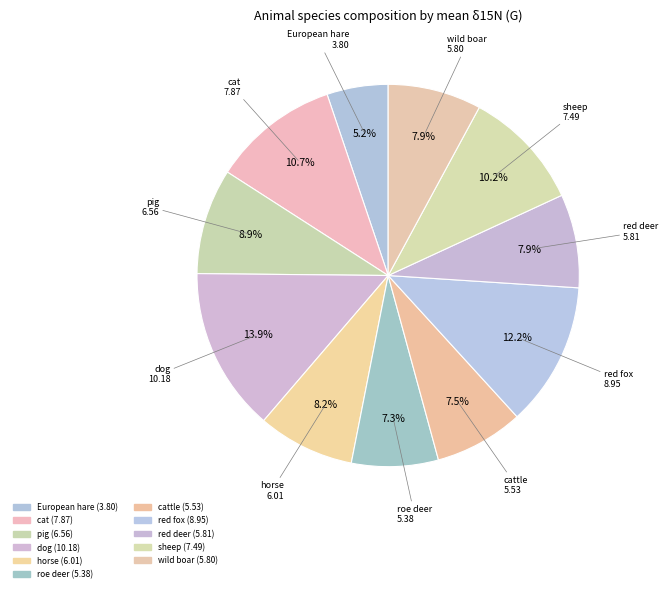

How many slices are in this pie chart?

11